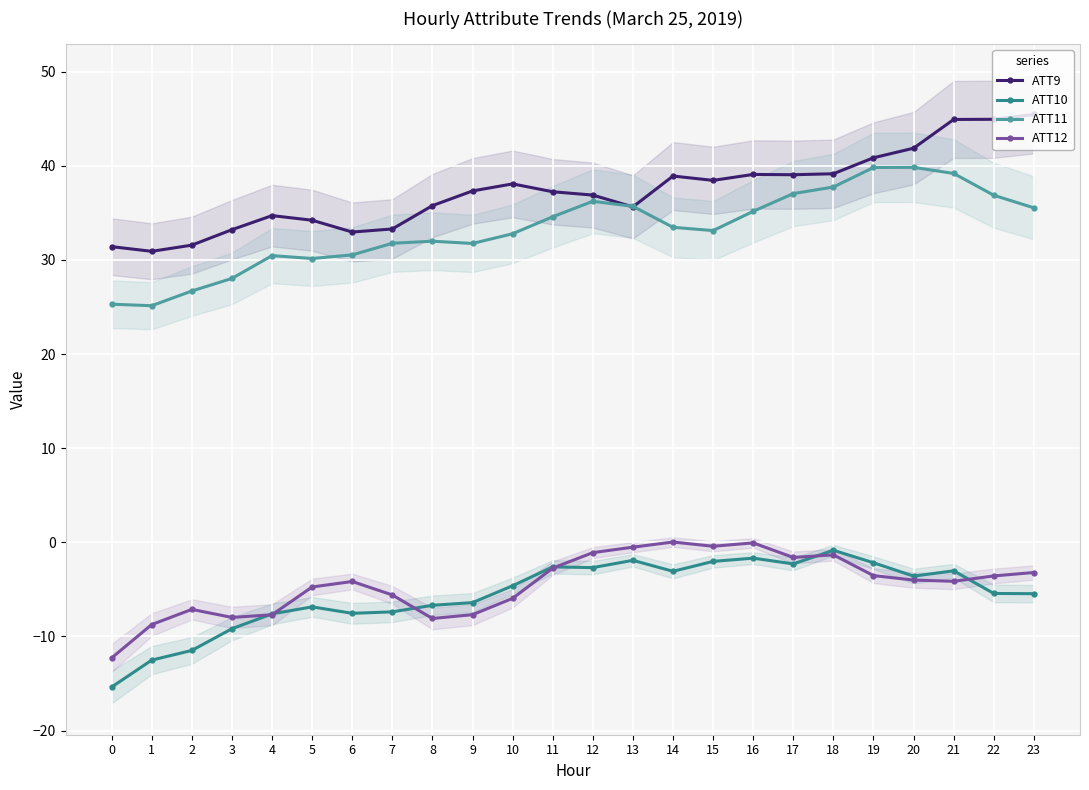

The value of ATT11 at 22 is 36.9. True or false?

True